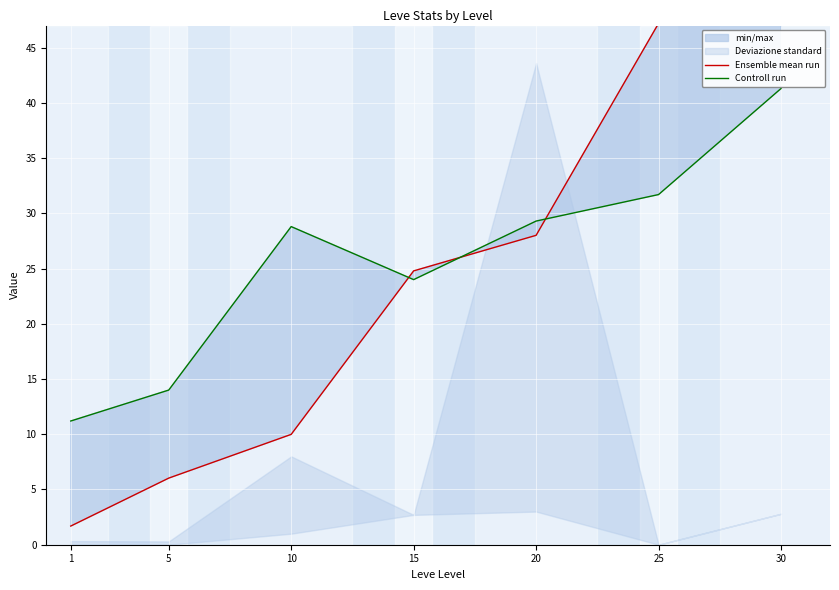

Which category has the lowest value in the Controll run series?

1